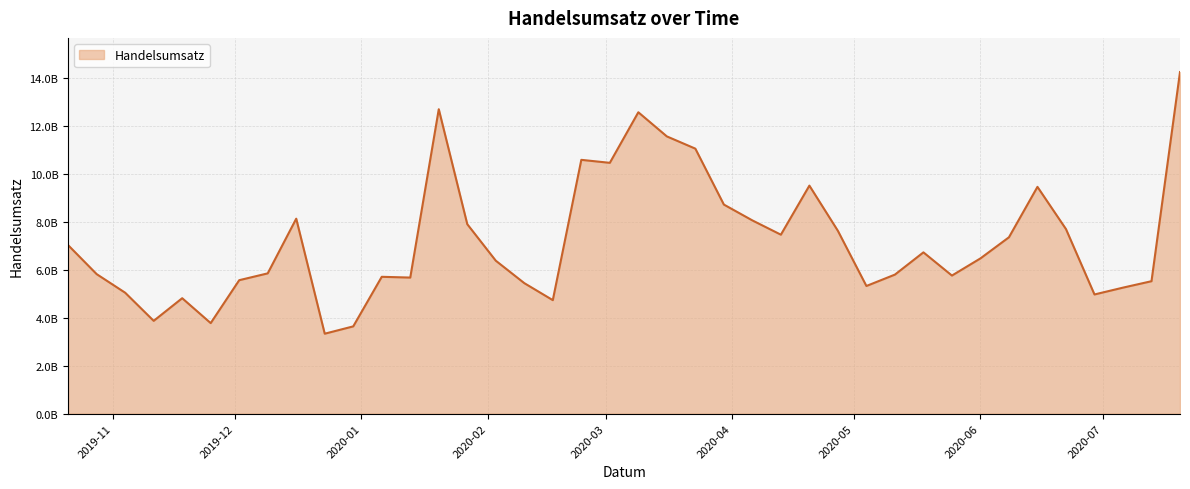

How many categories are shown in the chart?

40